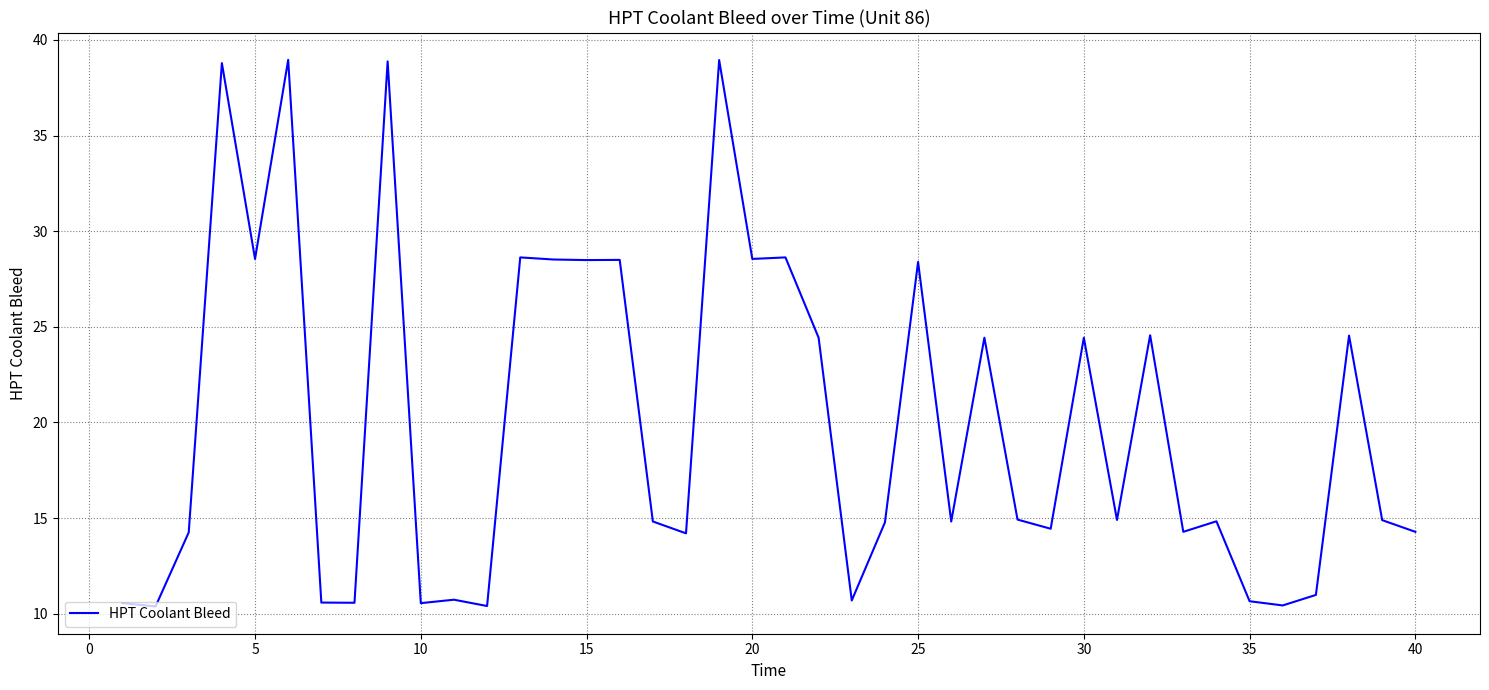

How many lines are shown in the chart?

1